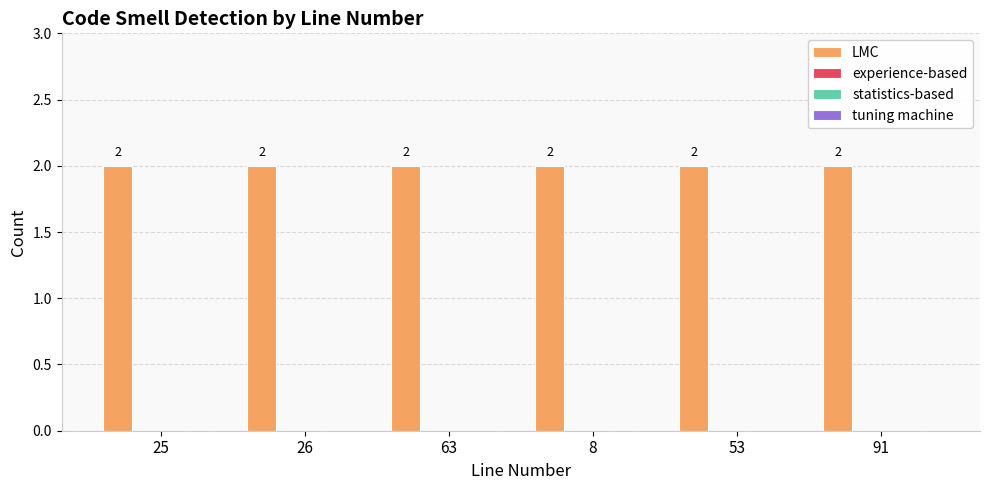

List the series in order of their peak value, lowest first.

experience-based, statistics-based, tuning machine, LMC